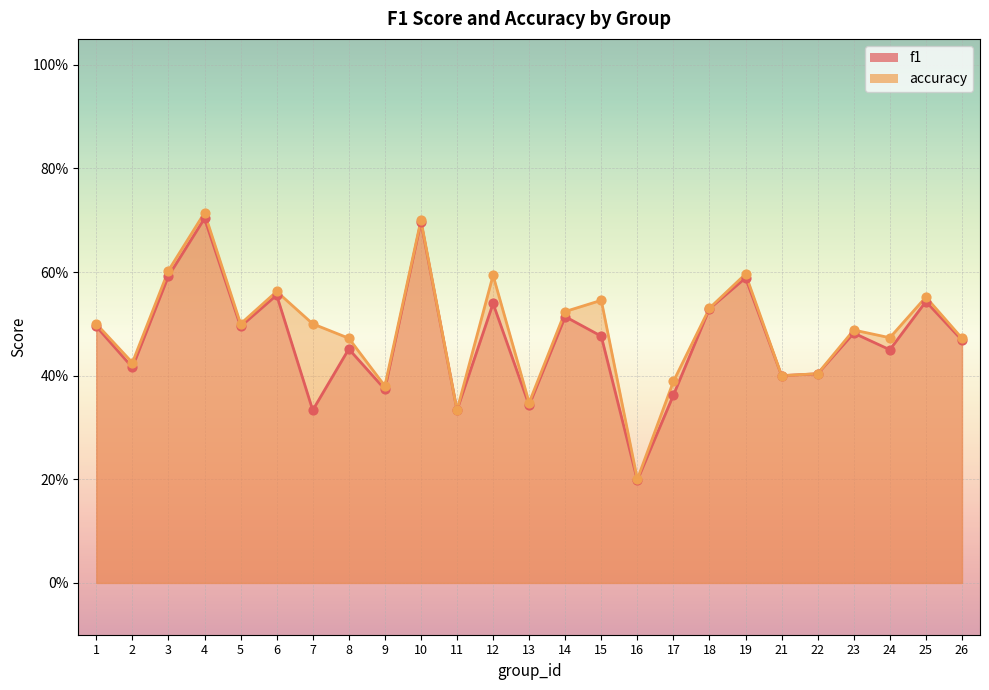

Is the value of f1 at 3 greater than the value of accuracy at 24?

Yes